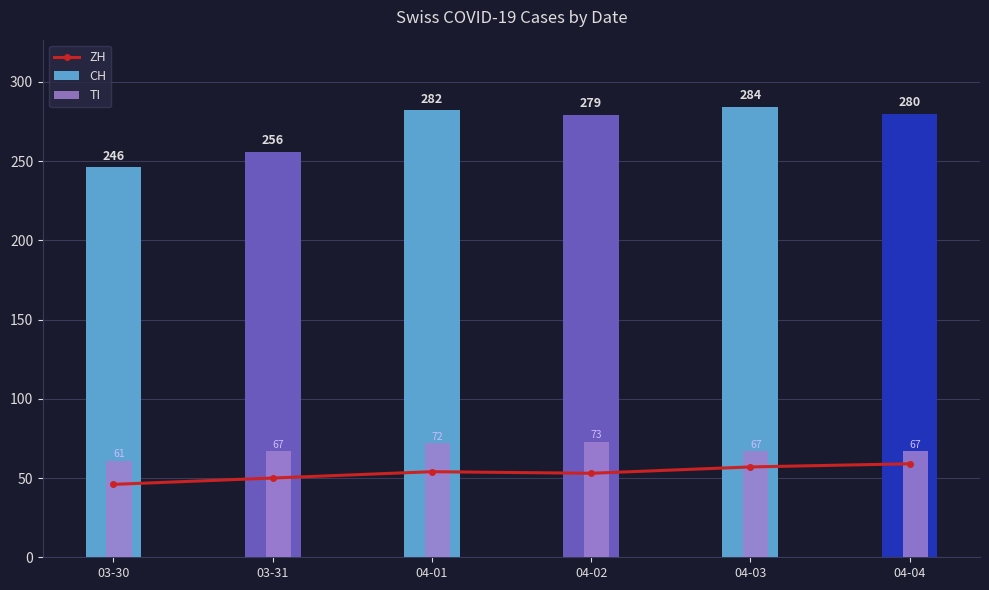

At how many categories does at least one series exceed 204?

6